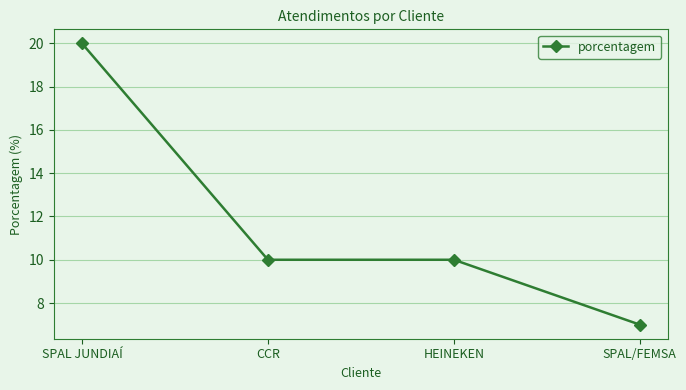

True or false: the data shows 20 at SPAL JUNDIAÍ.

True